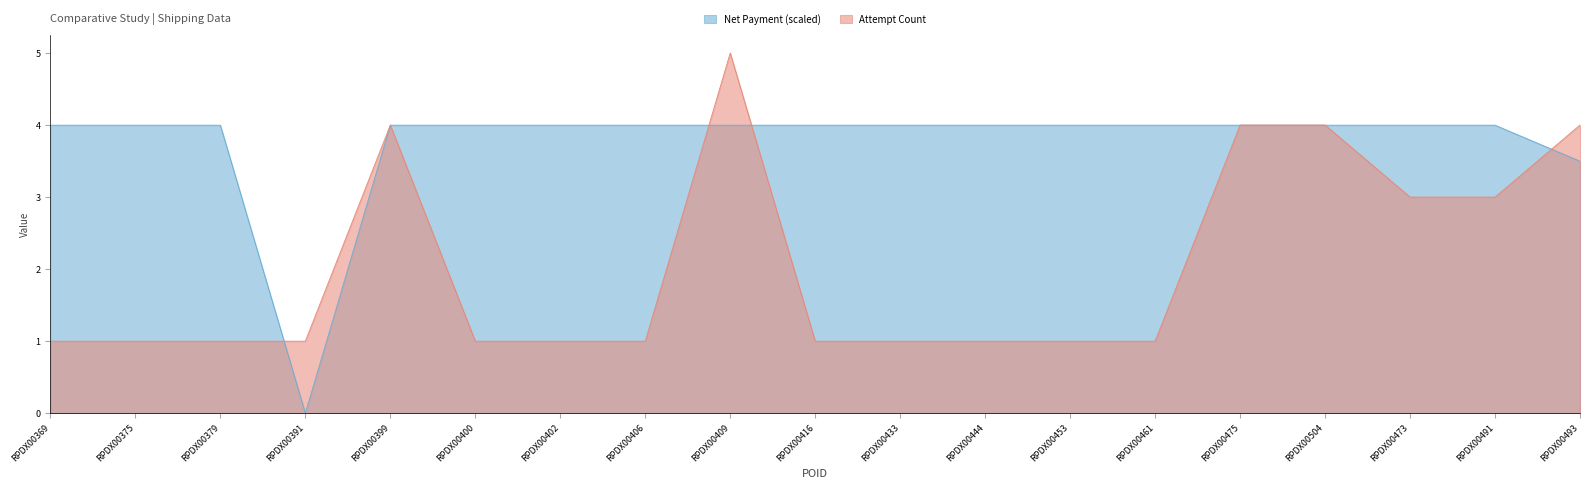

What is the label of the 4th point from the left?

RPDX00391